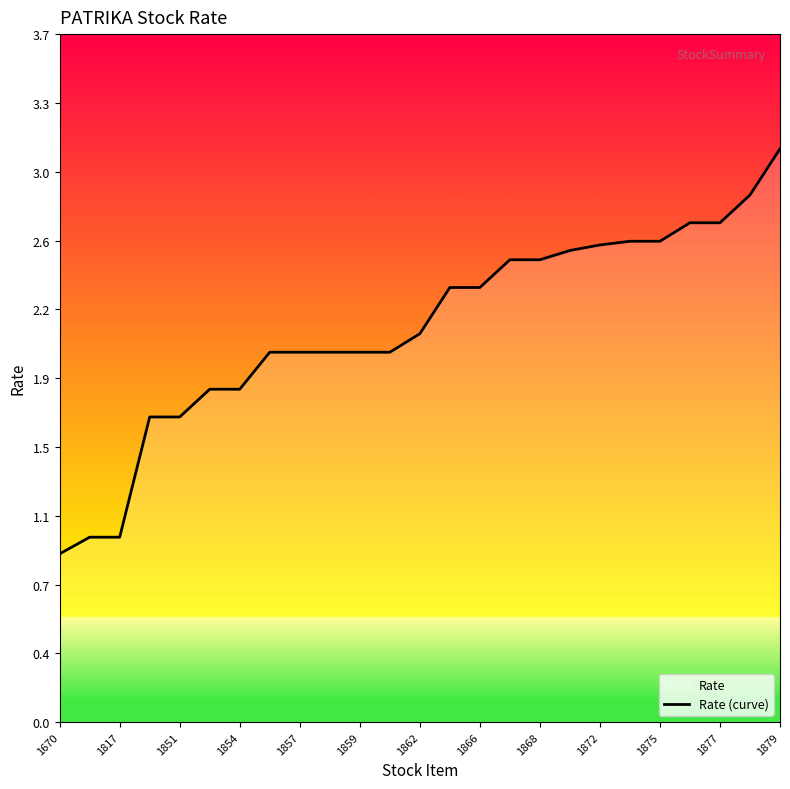

What is the greatest value displayed?

3.1